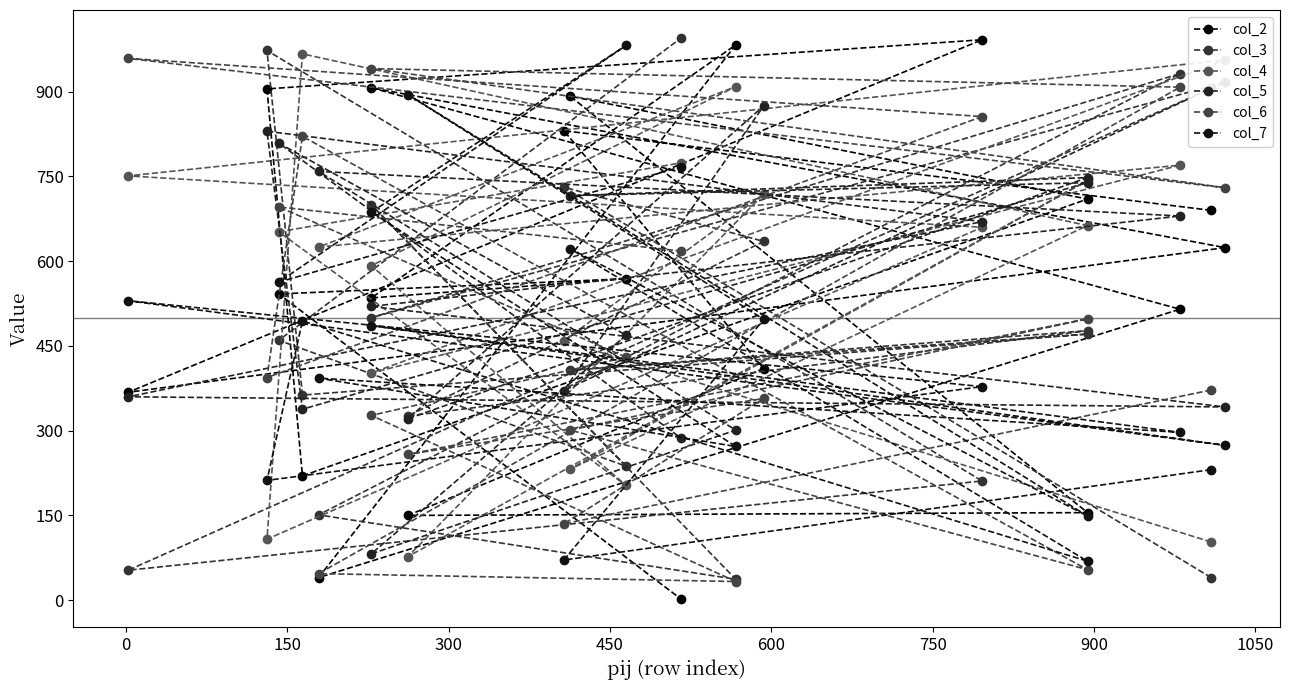

What are all the series names shown in the legend?

col_2, col_3, col_4, col_5, col_6, col_7